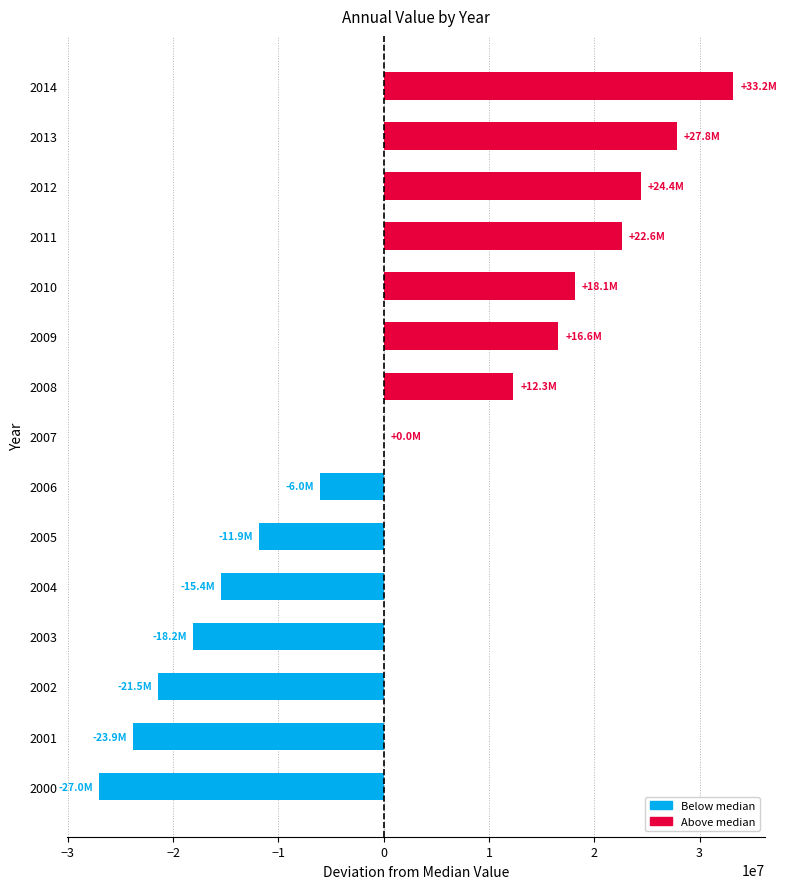

What is the maximum value shown in the chart?

33210404.3